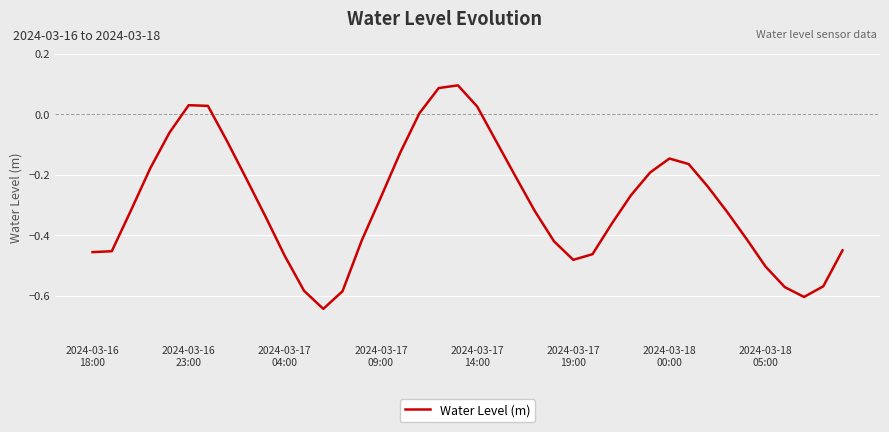

What is the difference between the maximum and minimum values?

0.7